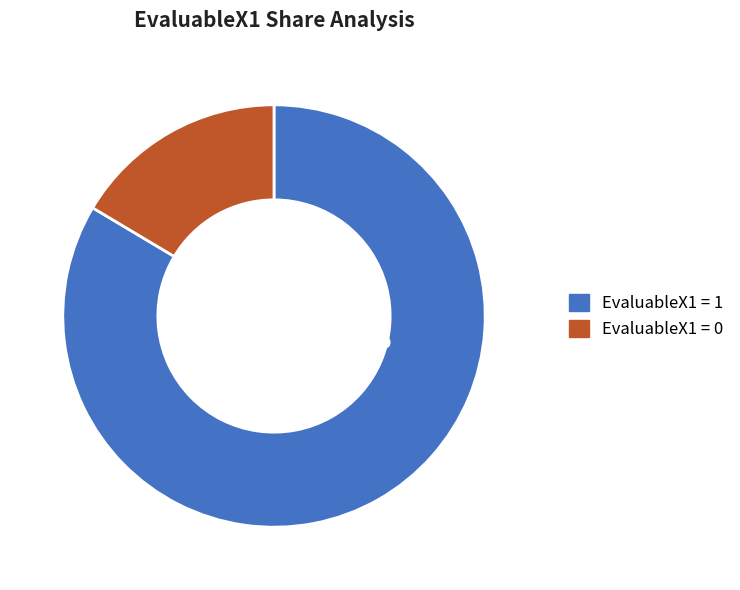

Does any single category account for the majority?

Yes